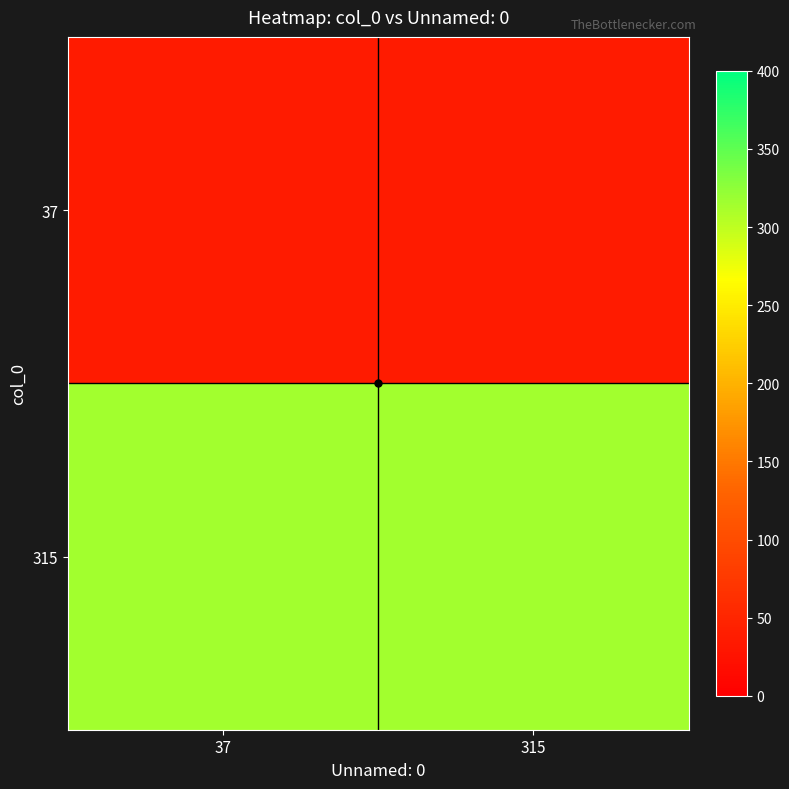

Reading left to right, list all the values displayed in this chart.

37: 37=37	315=37
315: 37=315	315=315